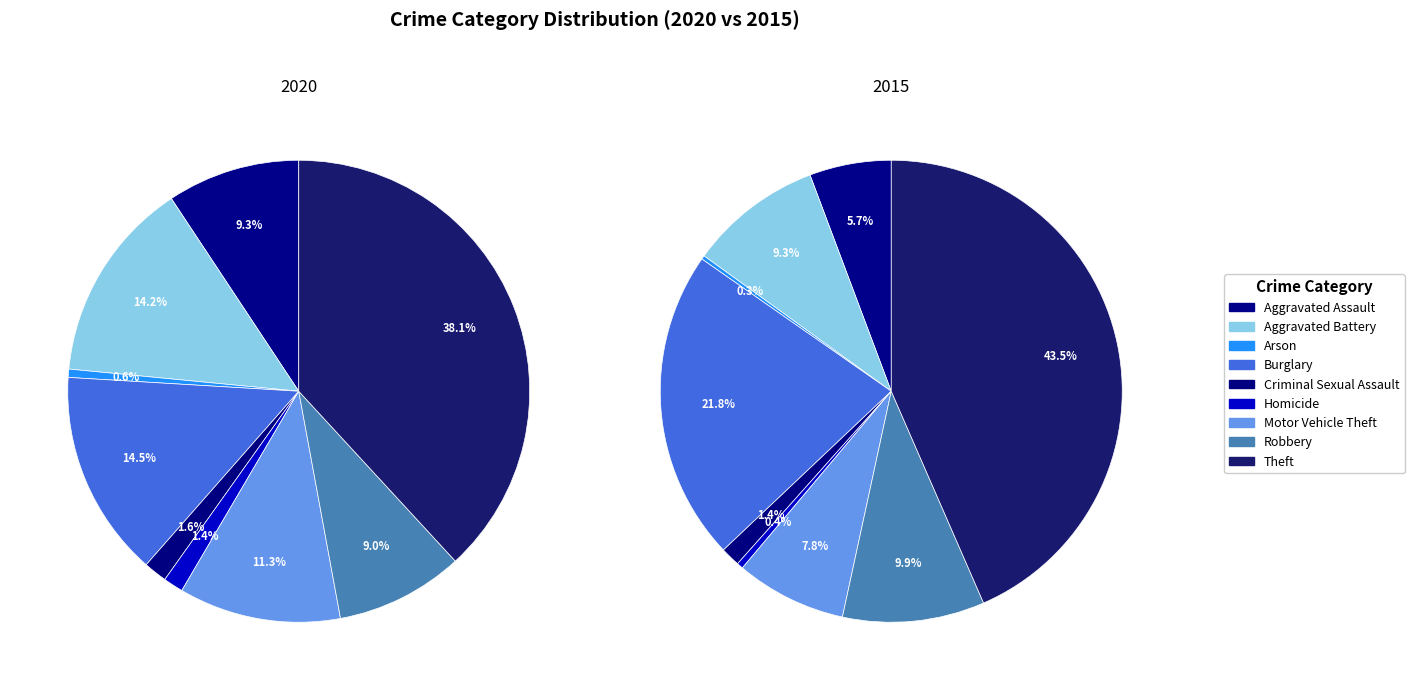

Is Aggravated Battery the majority of the pie?

No